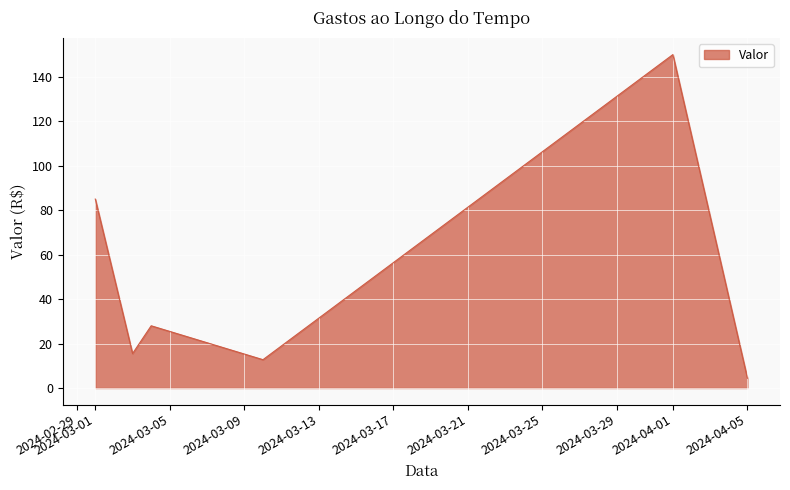

What is the minimum value shown in the chart?

4.4